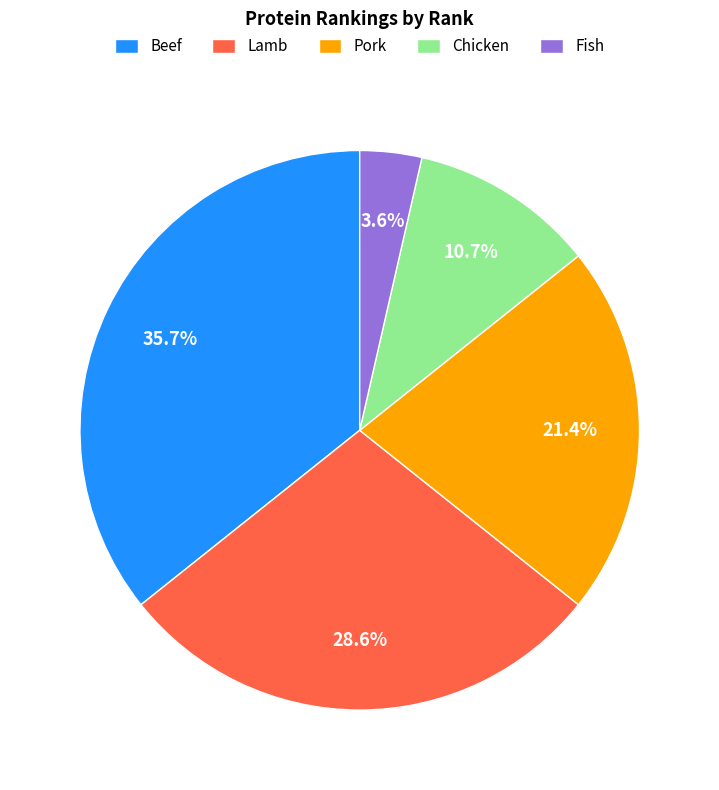

Does Fish represent more than half of the total?

No